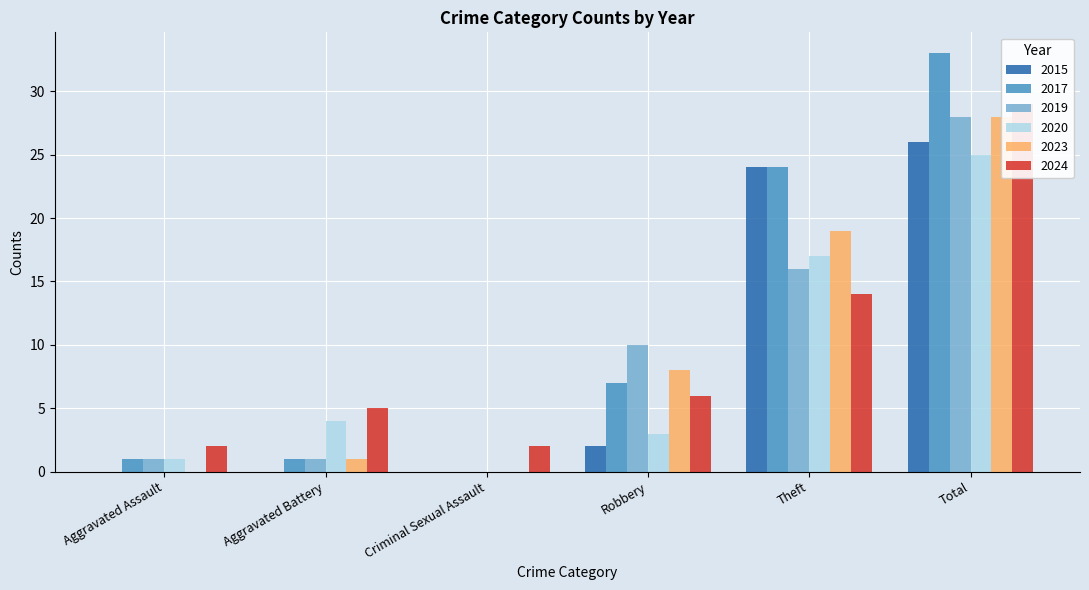

Read the 2023 value at Theft.

19